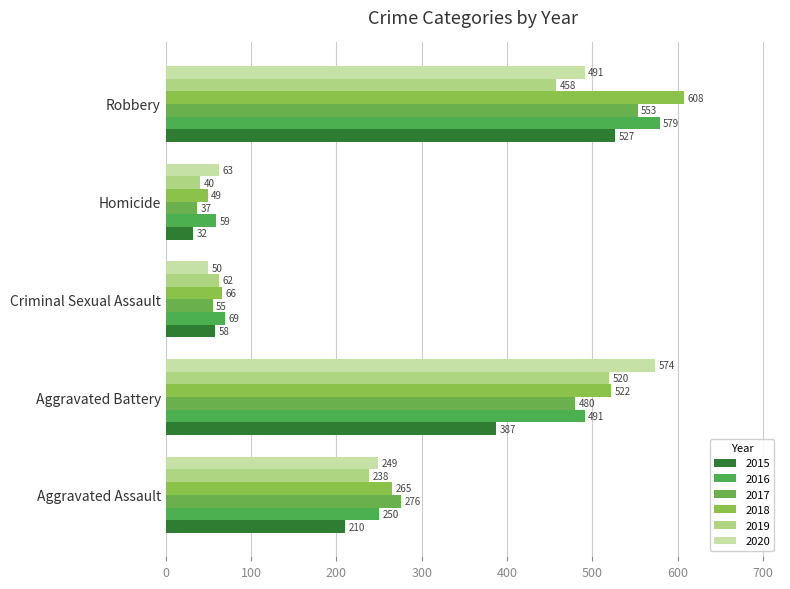

How many data points does each series have?

5